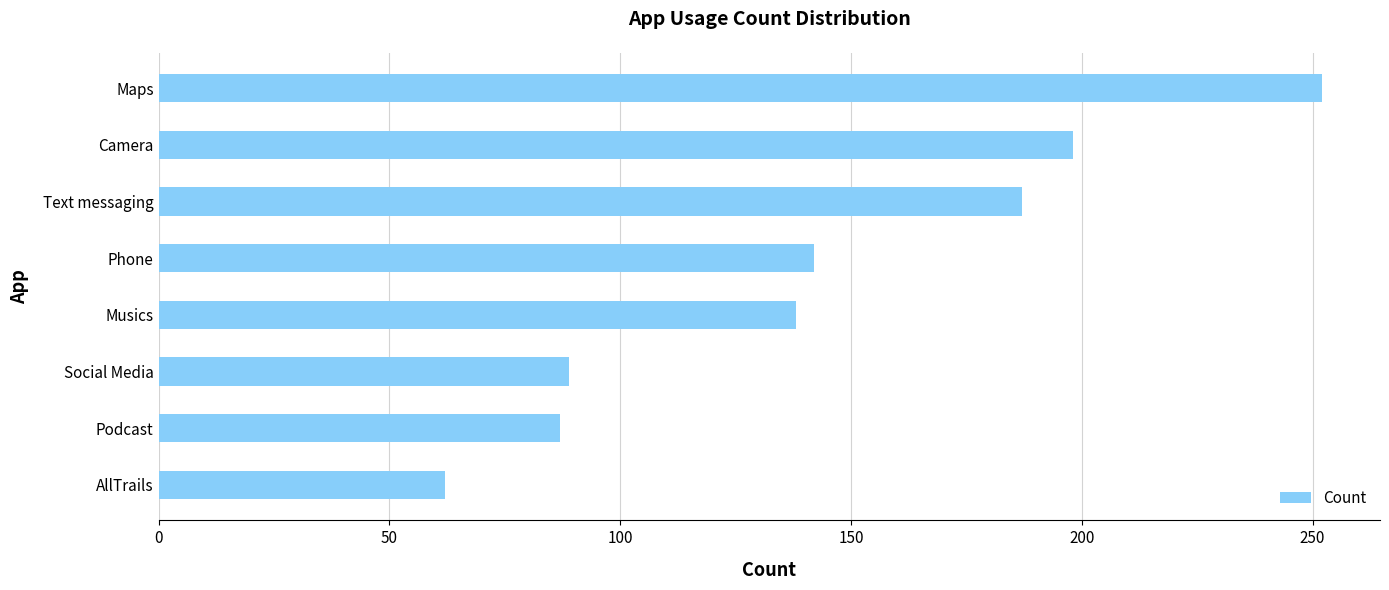

What is the approximate value at Musics, to the nearest 50?

150